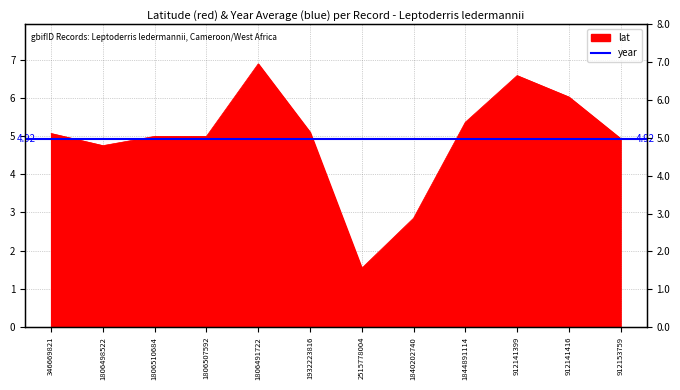

True or false: the data shows 1.5 at 1806507592.

False